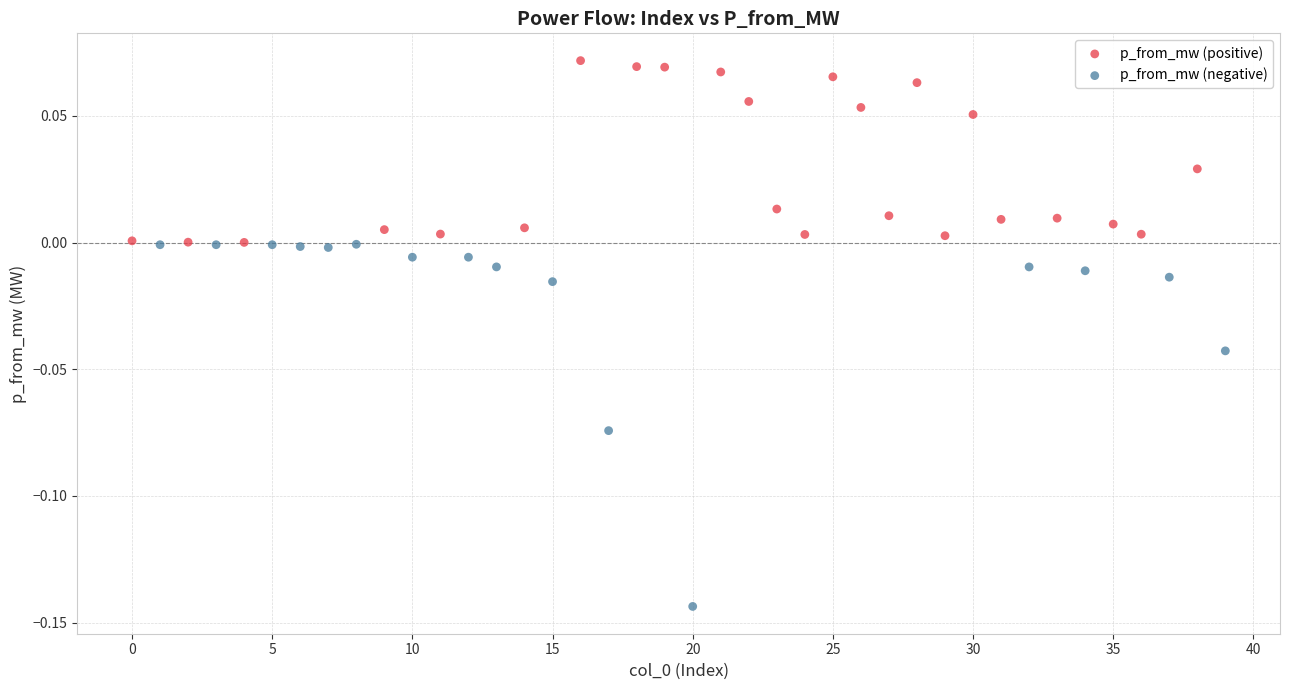

Which series has the largest Y range (max minus min)?

p_from_mw (negative)